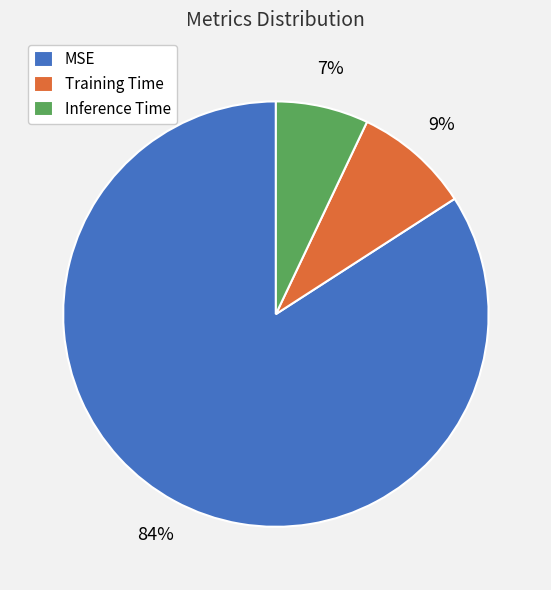

The Training Time slice represents 9% of the pie. True or false?

True